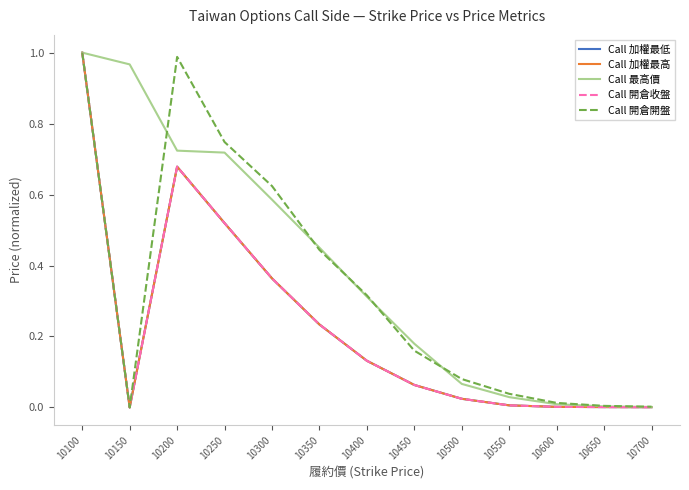

The Call 開倉開盤 series shows 0.0 at 10150. True or false?

True